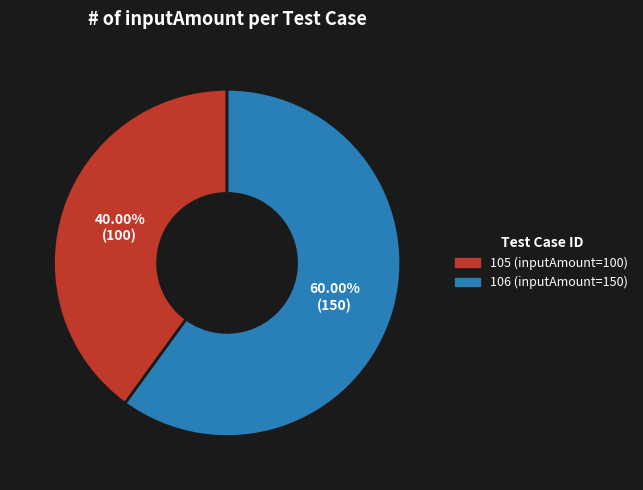

Rank the categories by value from lowest to highest.

105, 106